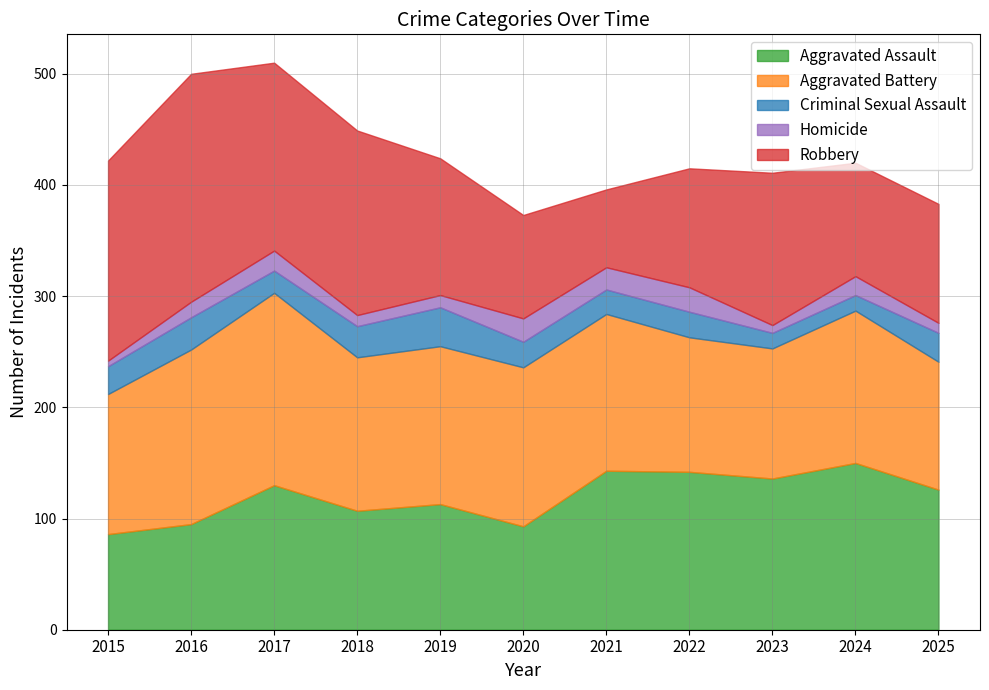

How many series are shown in this chart?

5